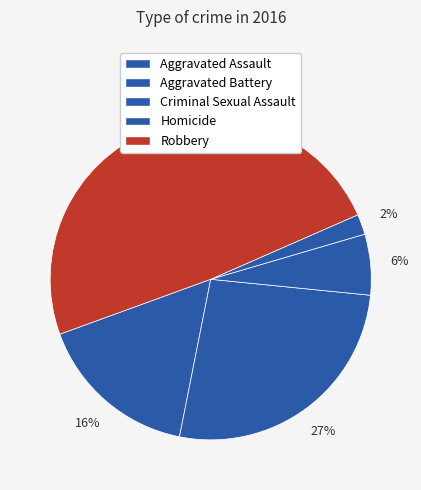

How many segments does this pie chart have?

5